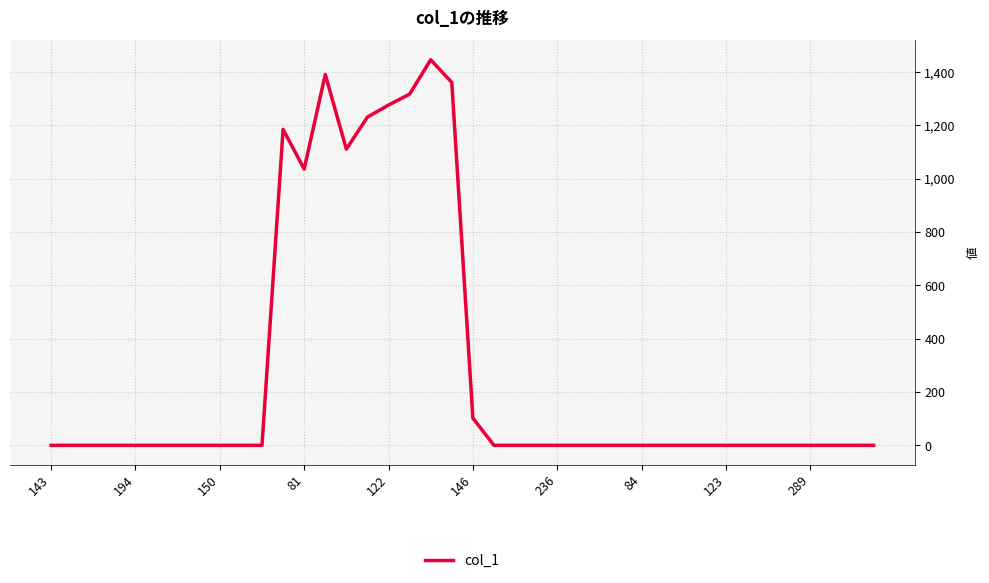

What is the greatest value displayed?

1446